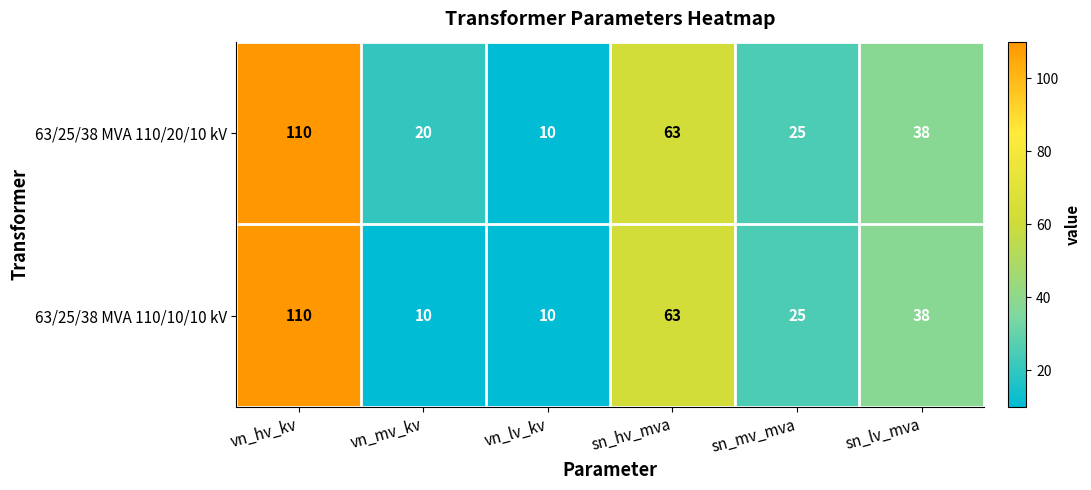

The value of 63/25/38 MVA 110/20/10 kV at vn_lv_kv is 10. True or false?

True